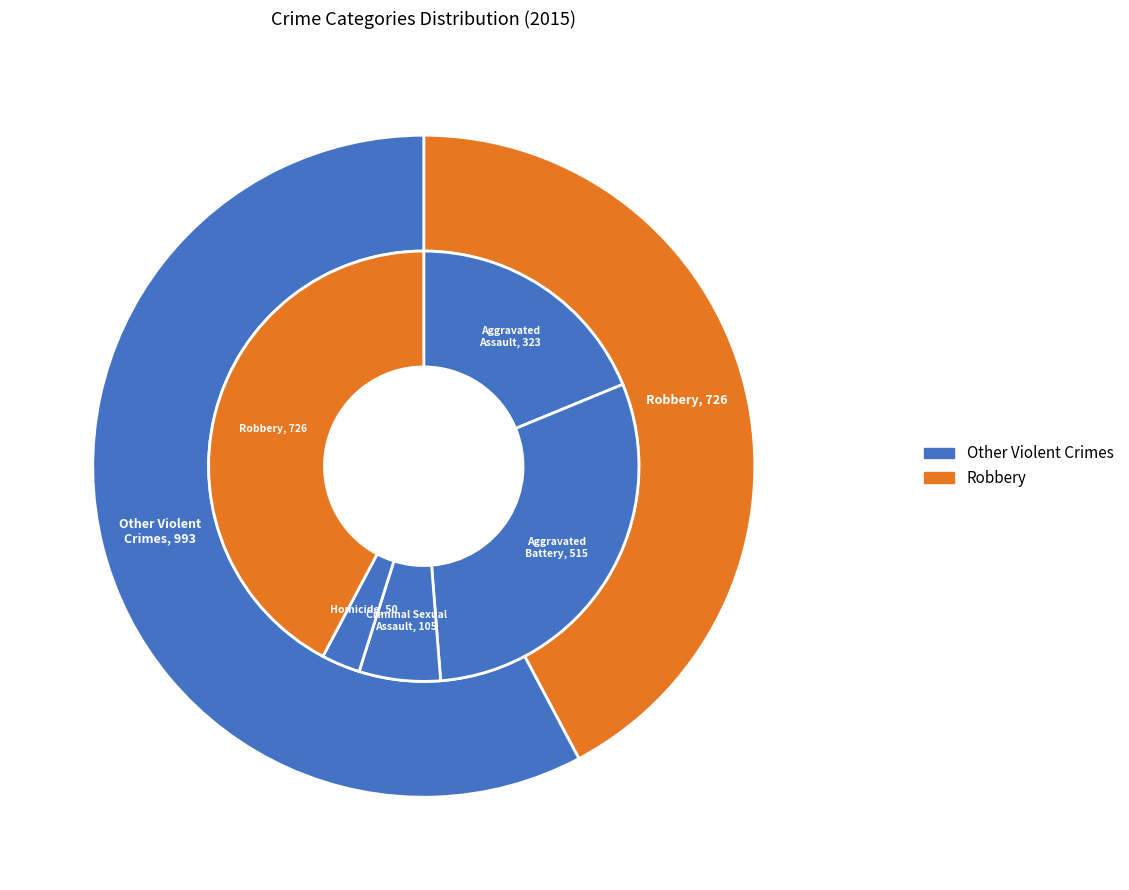

Rank the categories by value from lowest to highest.

Homicide, Criminal Sexual Assault, Aggravated Assault, Aggravated Battery, Robbery